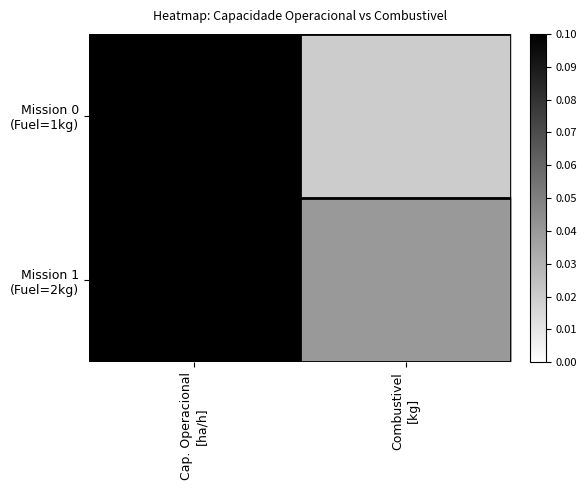

How many data points does each series have?

2